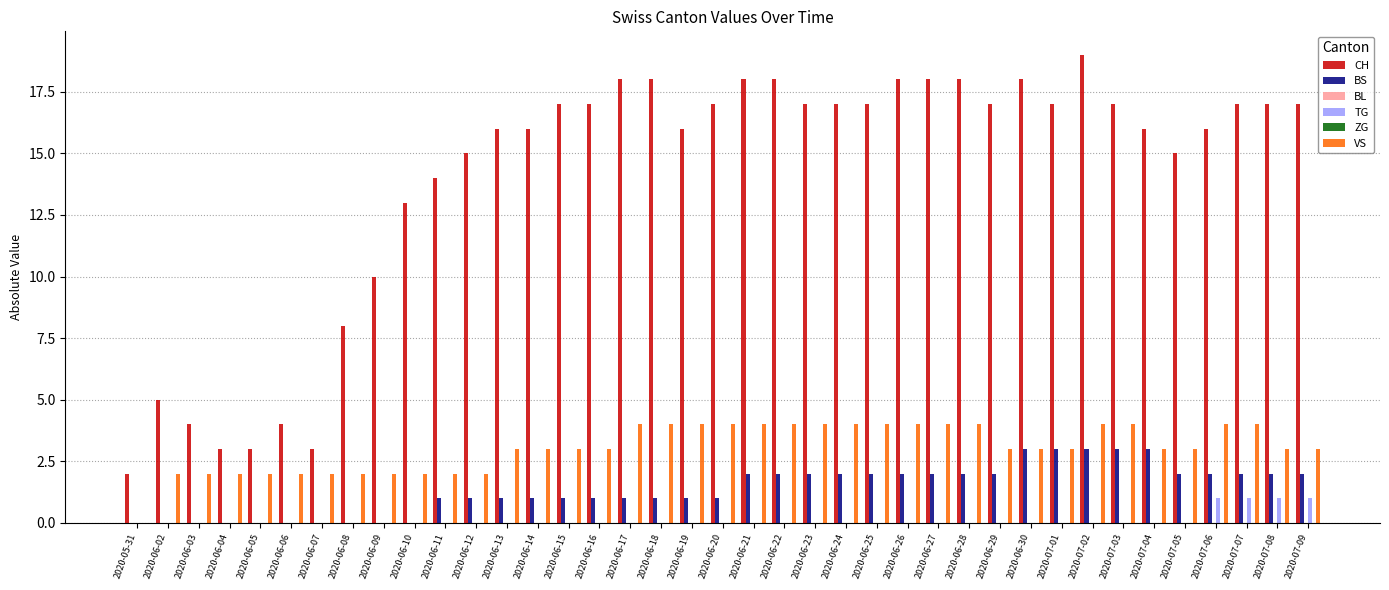

What are all the series names shown in the legend?

CH, BS, BL, TG, ZG, VS